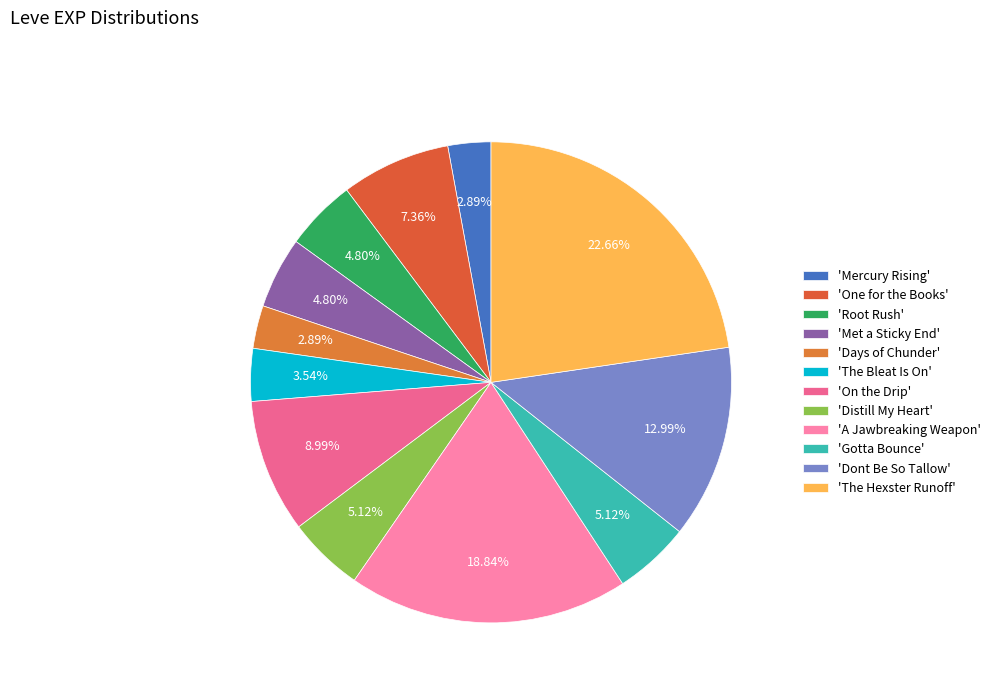

How many segments does this pie chart have?

12